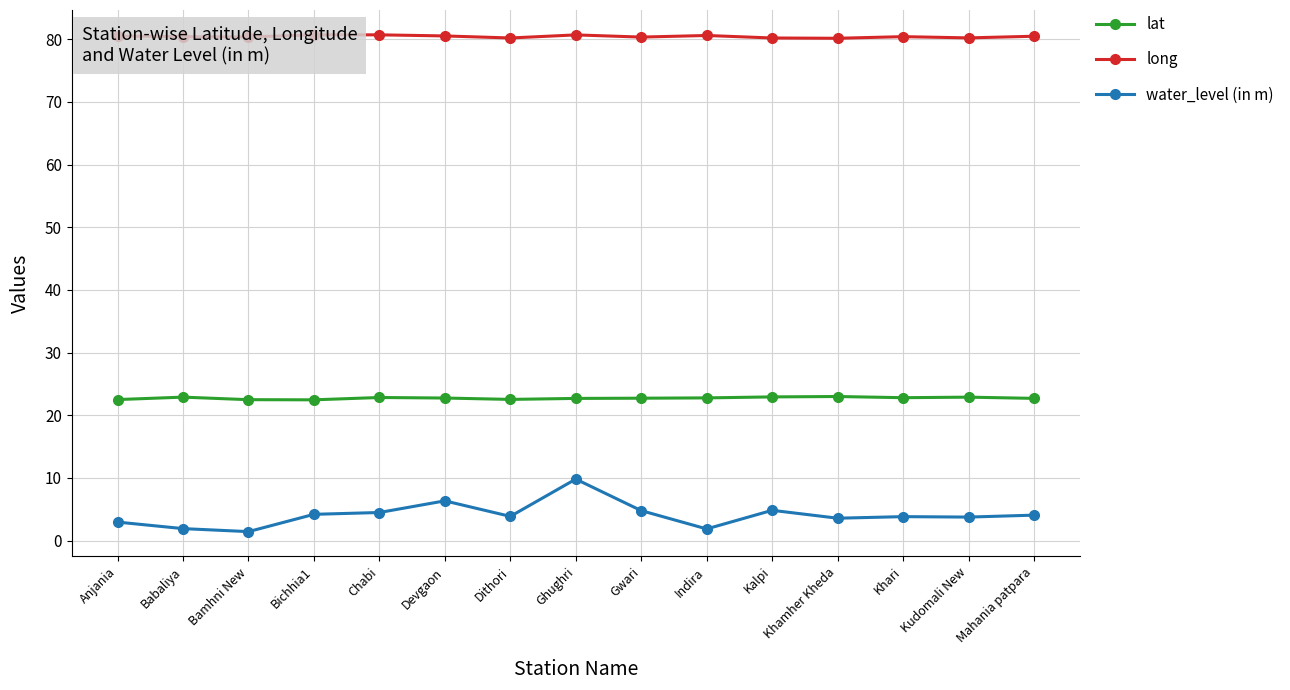

What is the label of the 10th point from the right?

Devgaon